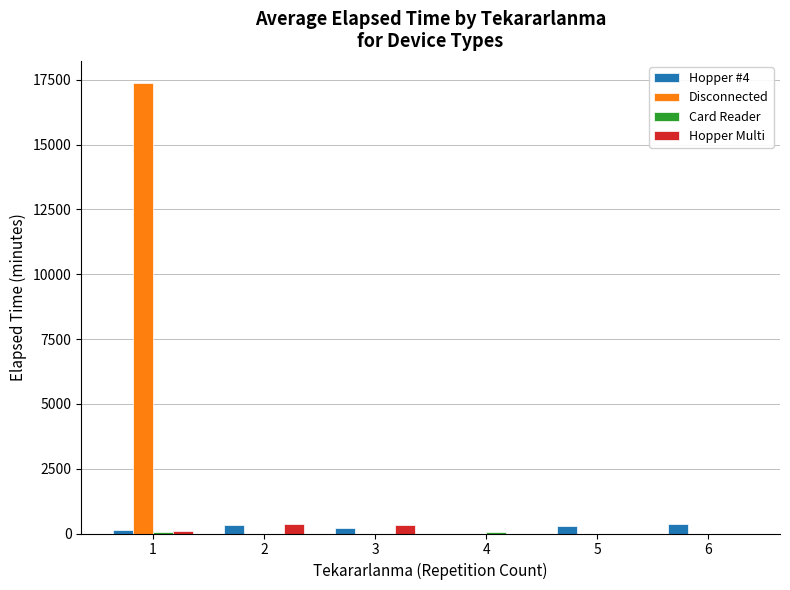

What is the sum of all Hopper Multi values?

789.0